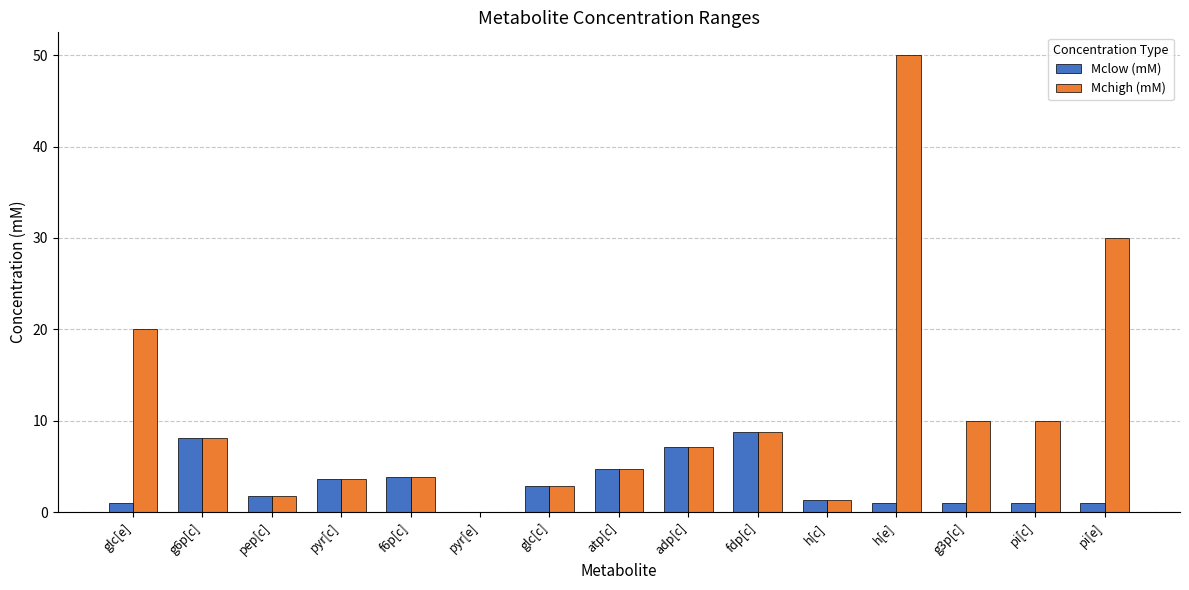

What is the sum of the Mclow (mM) values at f6p[c] and pyr[e]?

3.8